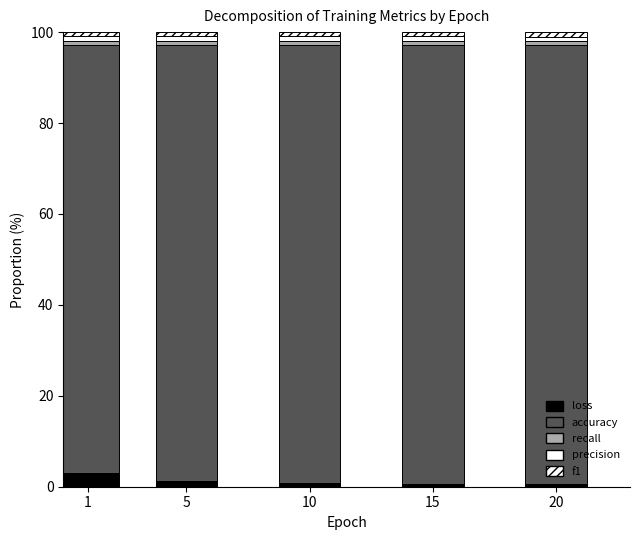

The value of recall at 15 is 1.4. True or false?

False